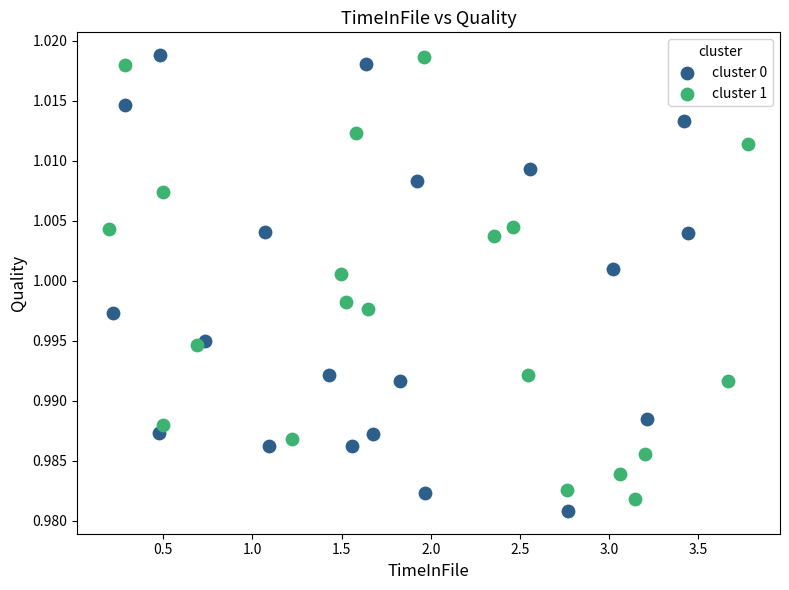

What are all the series names shown in the legend?

cluster 0, cluster 1